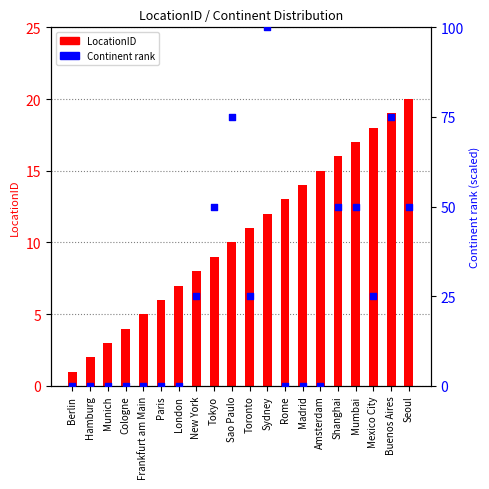

At how many categories does at least one series exceed 24?

10